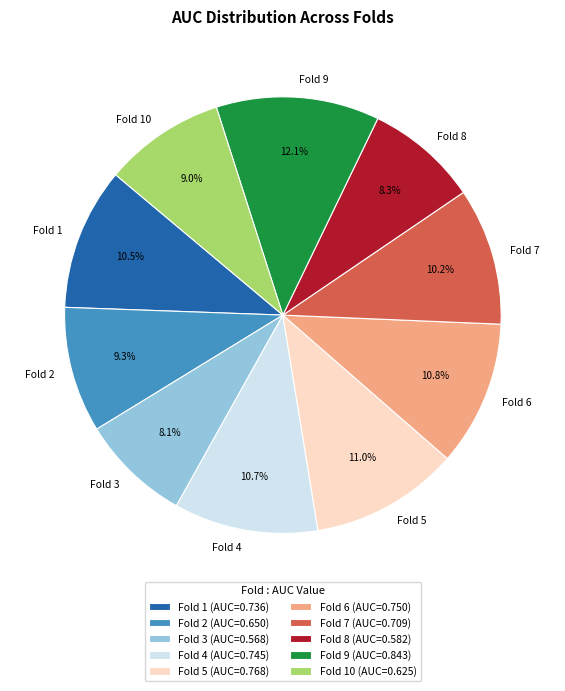

Which slice is the largest?

Fold 9